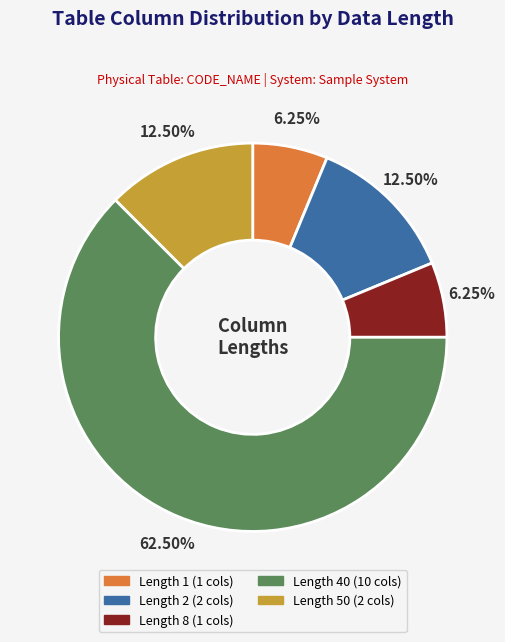

Does any single category account for the majority?

Yes